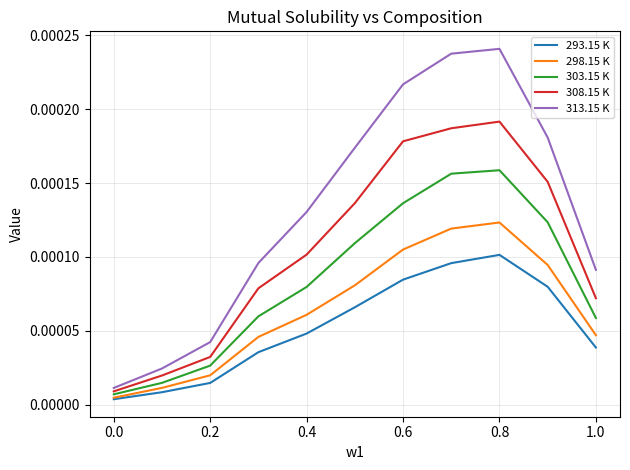

Which series has the largest total across all categories?

313.15 K